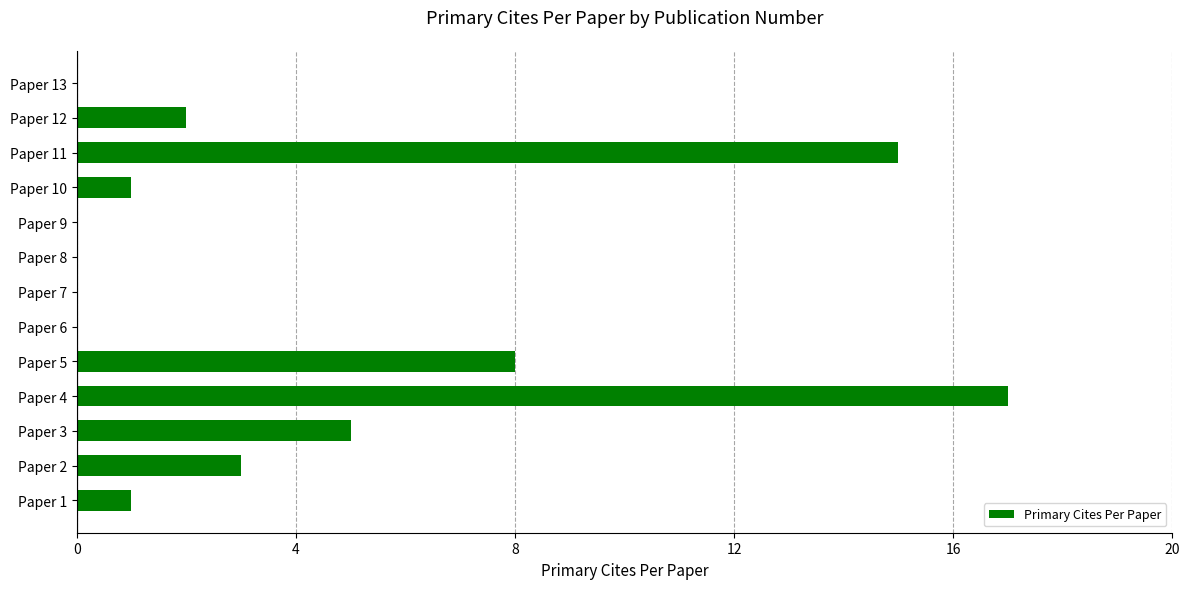

Is it true that the value at Paper 3 is 5?

True